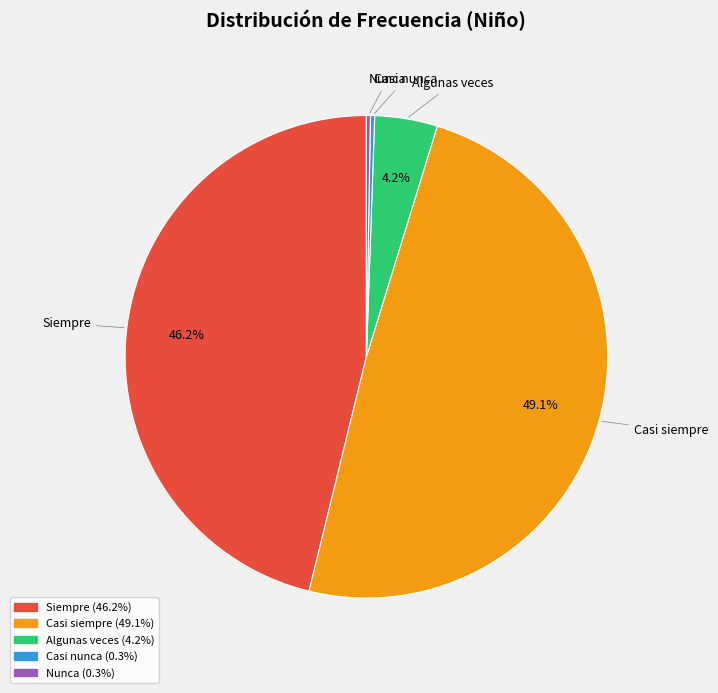

Approximately how many times larger is the value at Casi siempre compared to Siempre?

1.1